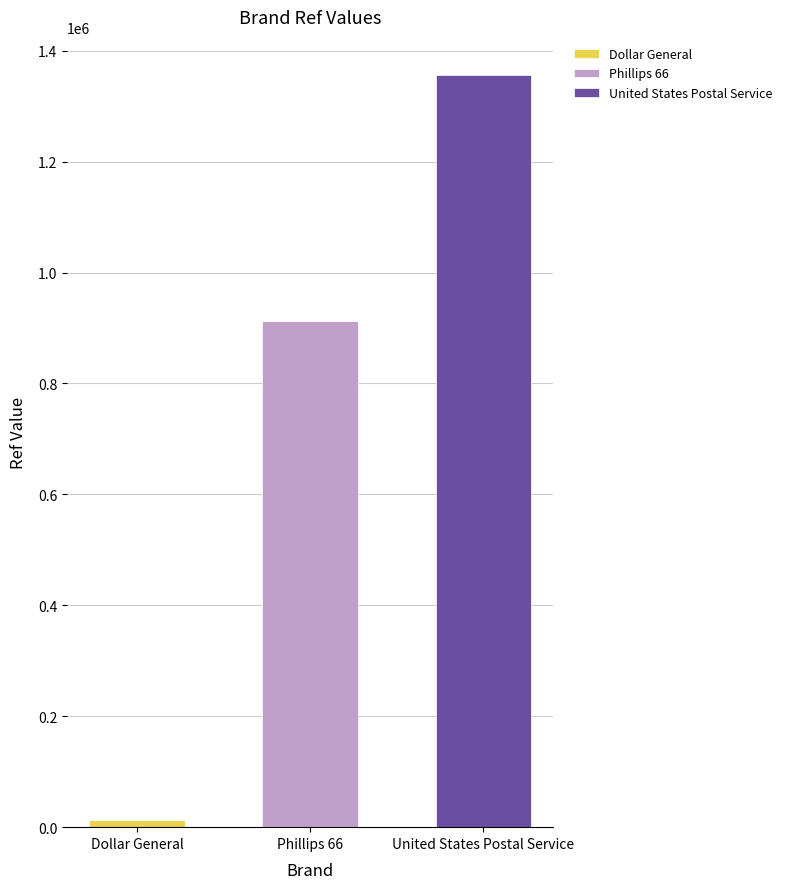

At which category is the sum across all series the highest?

United States Postal Service